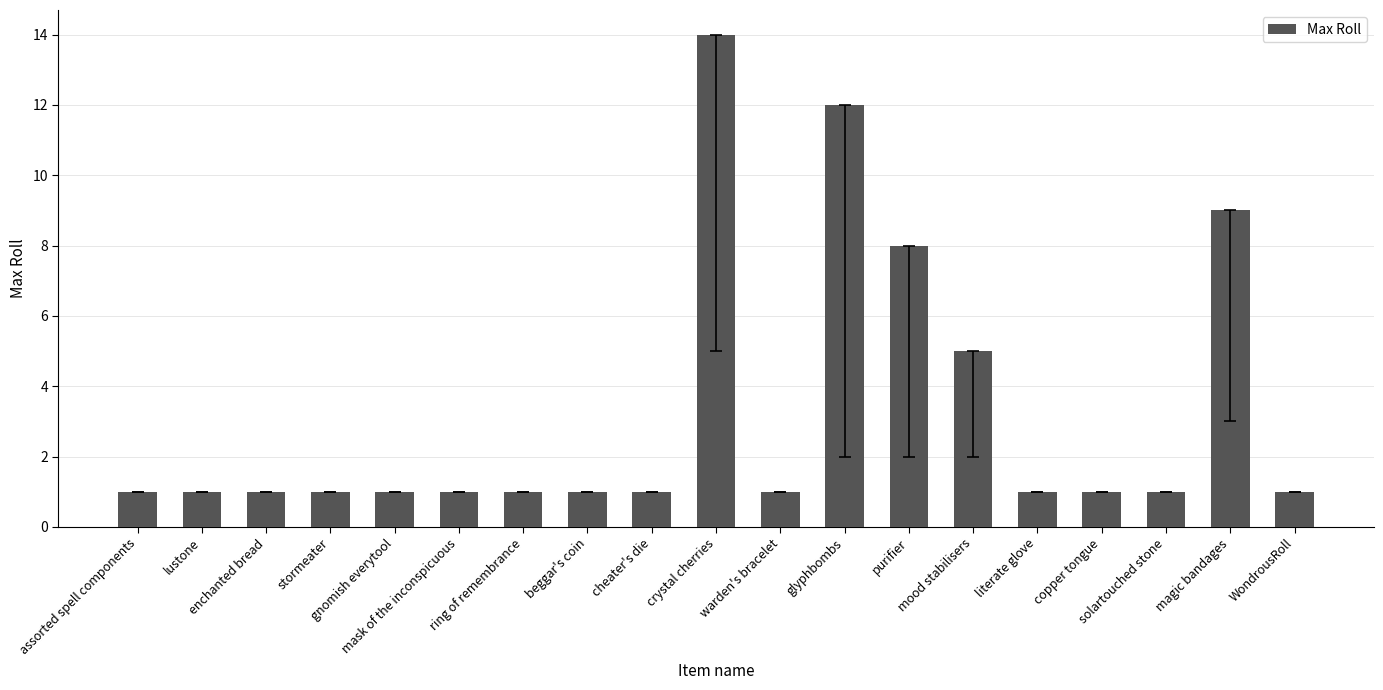

What is the value of the 13th bar from the left?

8